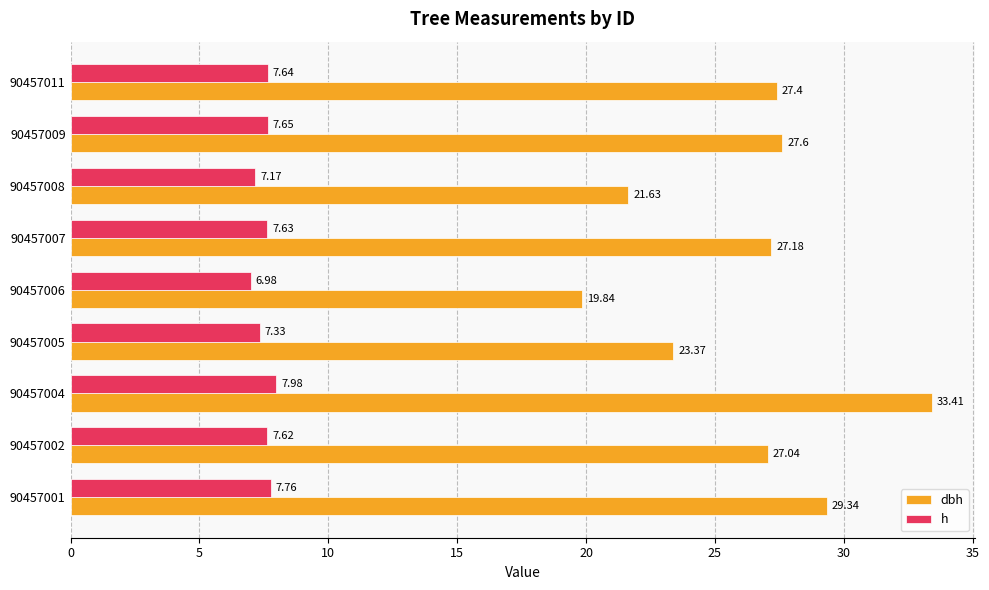

What is the lowest value of the h series?

7.0